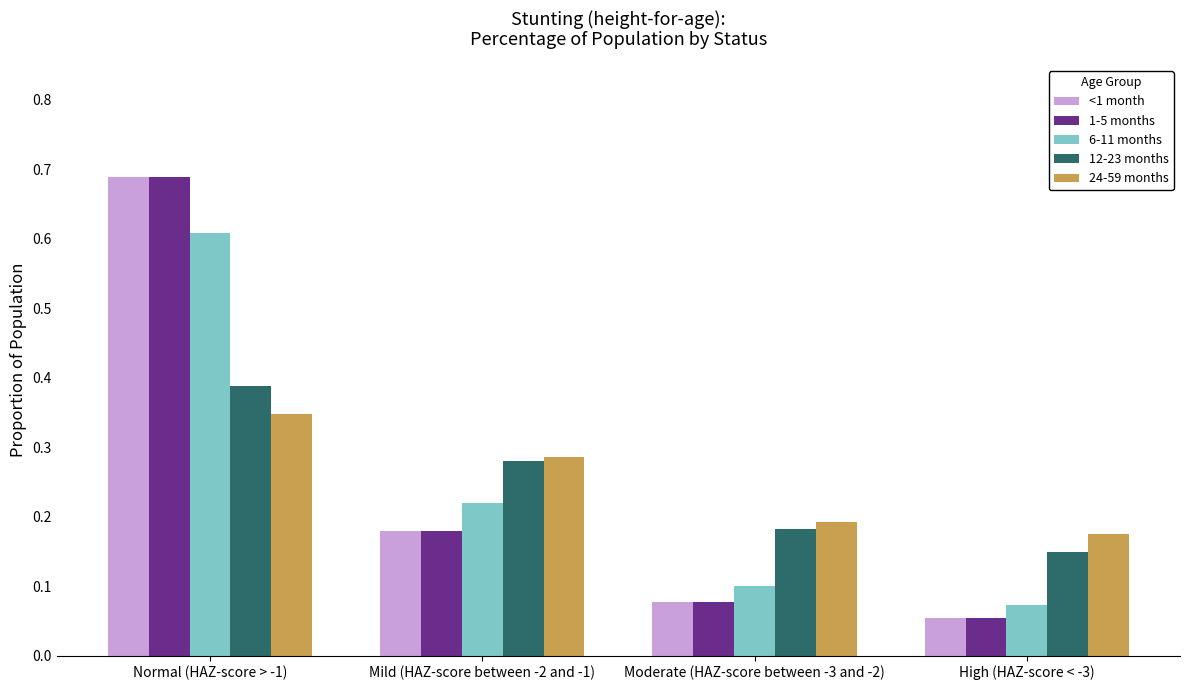

At which label does 24-59 months reach its peak?

Normal (HAZ-score > -1)